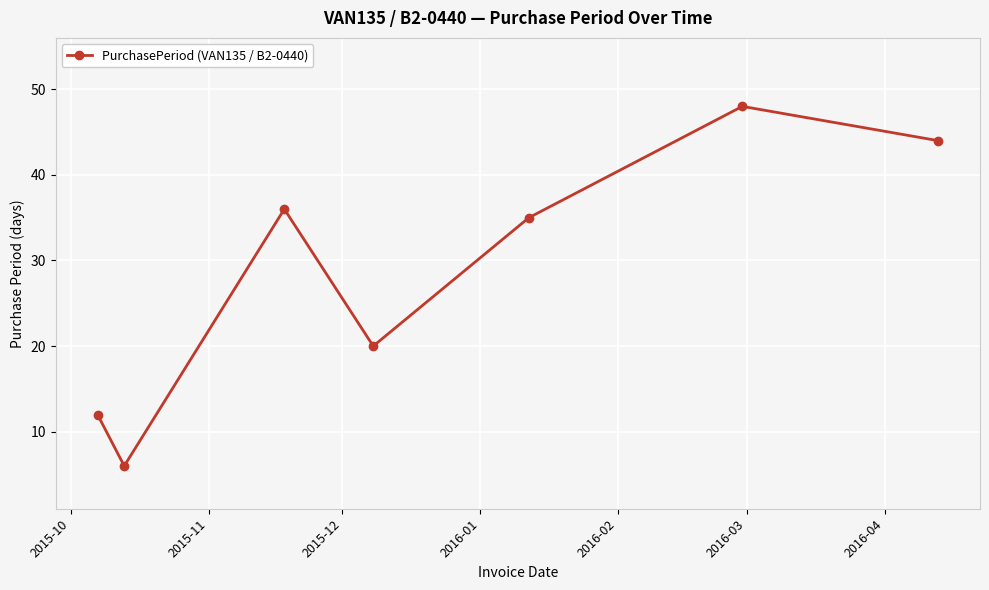

How many points are higher than both their immediate neighbors (excluding endpoints)?

2